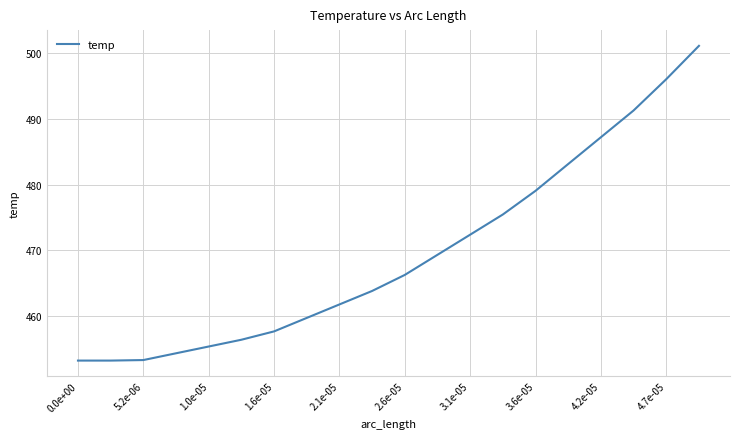

What is the difference between the maximum and minimum values?

47.9